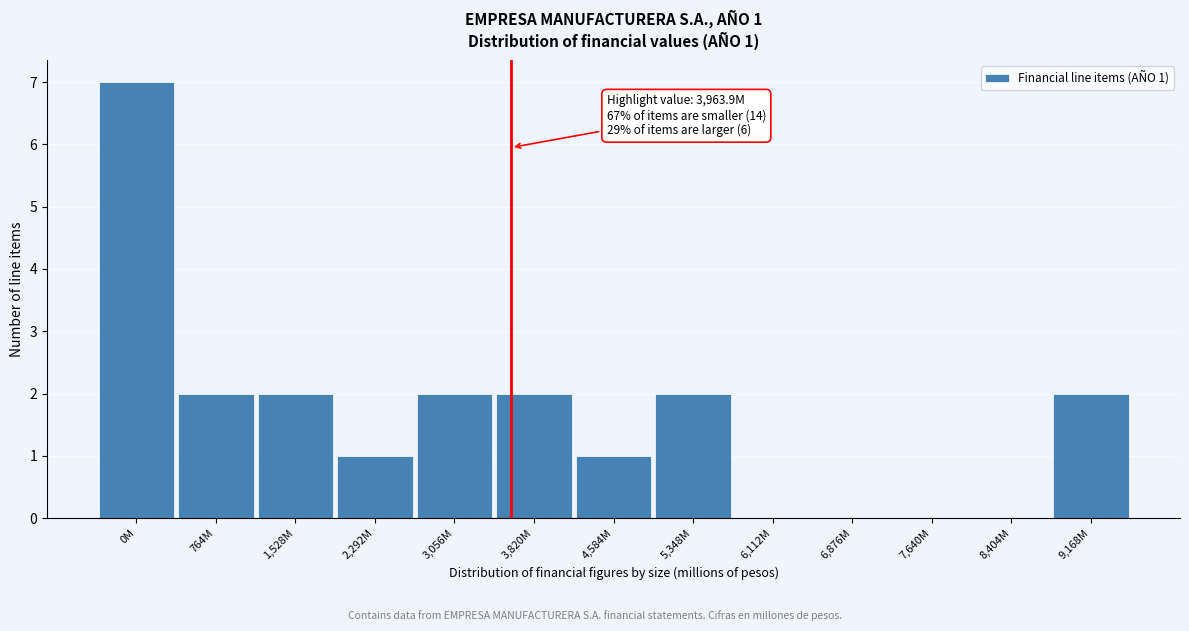

Reading left to right, extract all data points from this chart.

0M=7	764M=2	1,528M=2	2,292M=1	3,056M=2	3,820M=2	4,584M=1	5,348M=2	6,112M=0	6,876M=0	7,640M=0	8,404M=0	9,168M=2